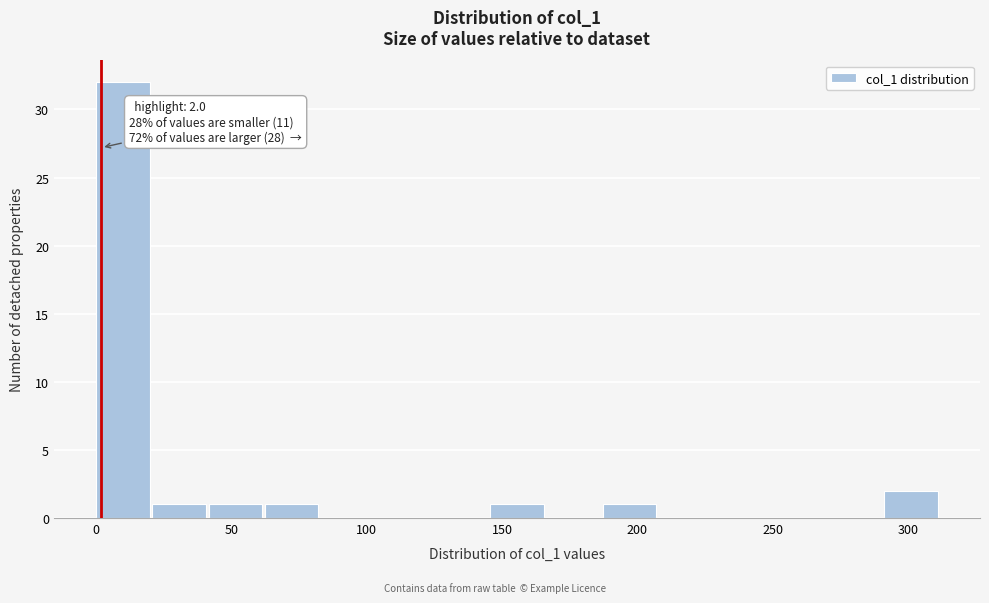

Over which range of the x-axis is the bar tallest?

0 to 20